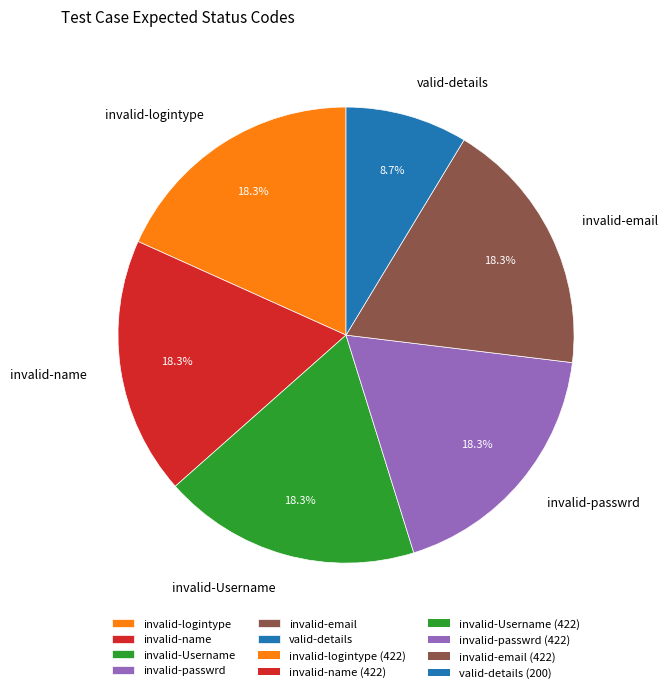

To the nearest percent, what is the difference between the largest and smallest slice percentages?

10%